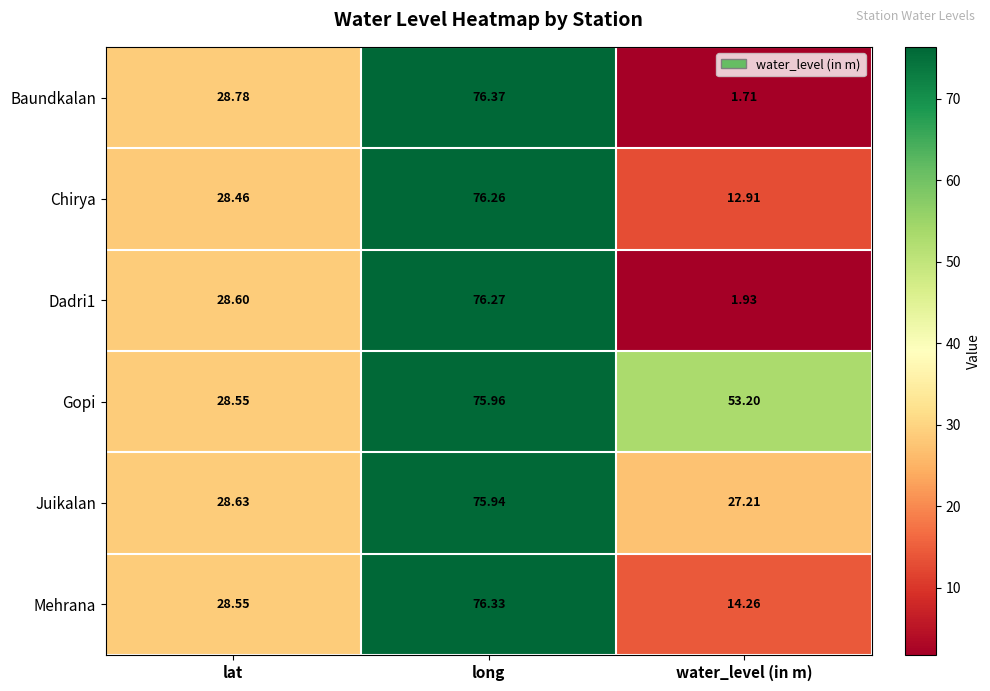

Which category has the lowest value in the Gopi series?

lat